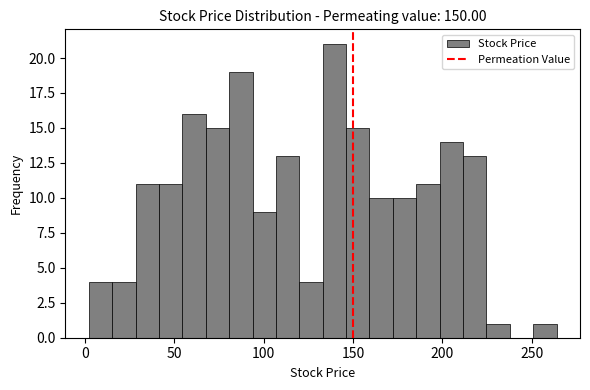

Read against the x-axis, roughly where is the centre of the tallest bar?

140